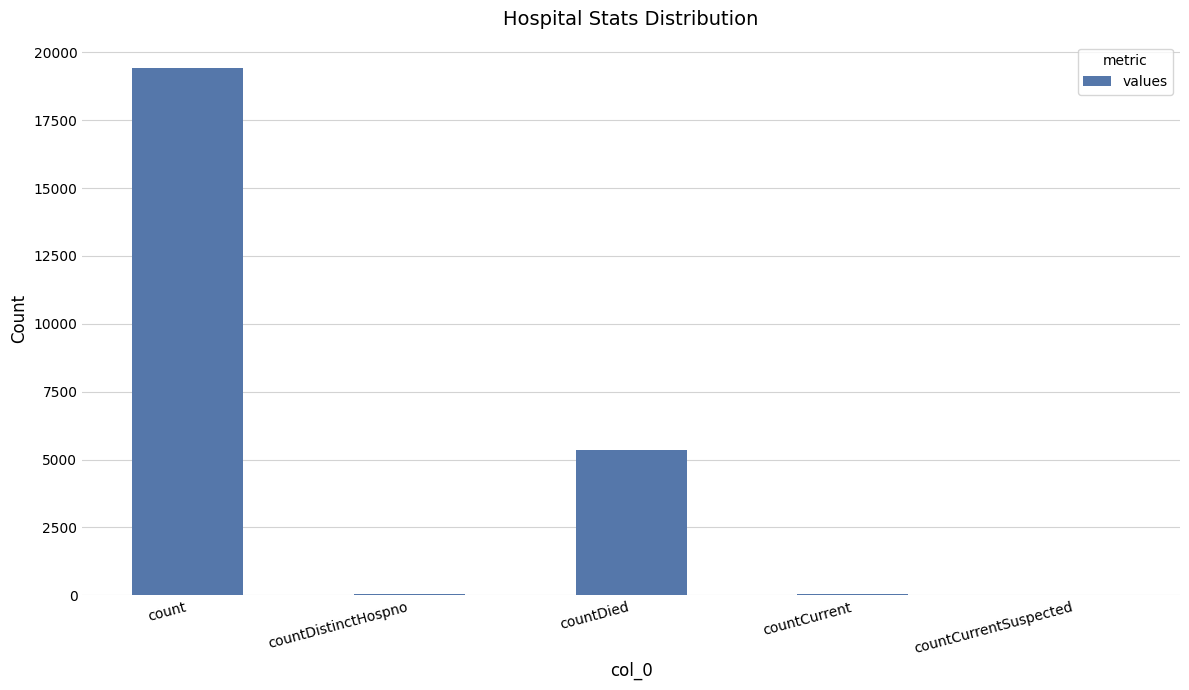

The value at count is 19420. True or false?

True